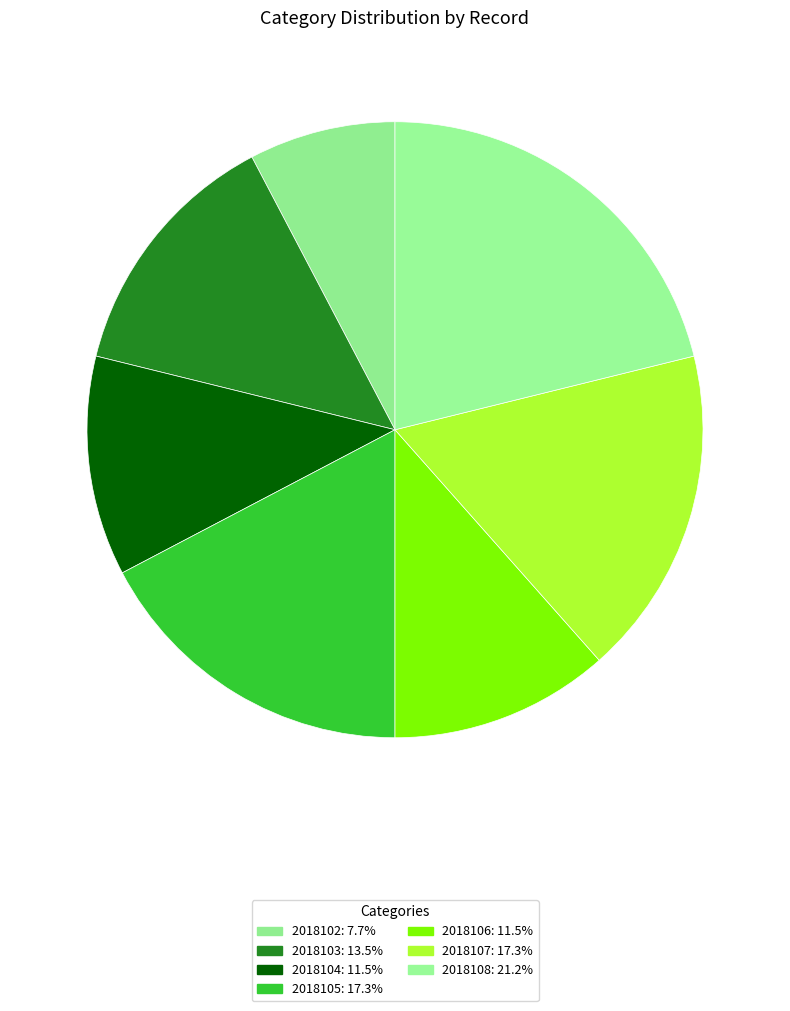

To the nearest percent, what is the difference between the largest and smallest slice percentages?

13%